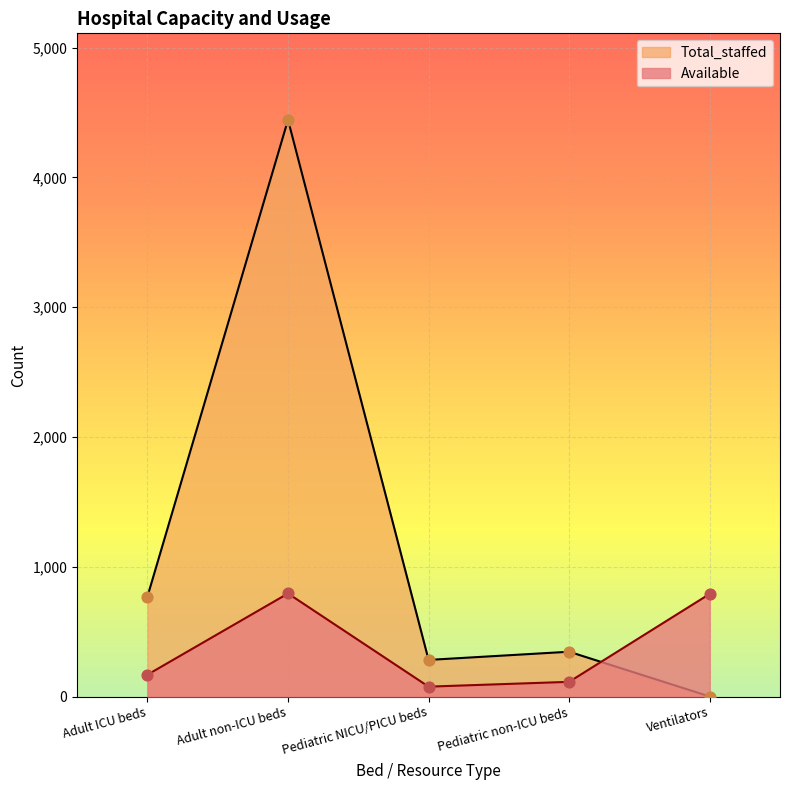

Which series has the largest total across all categories?

Total_staffed